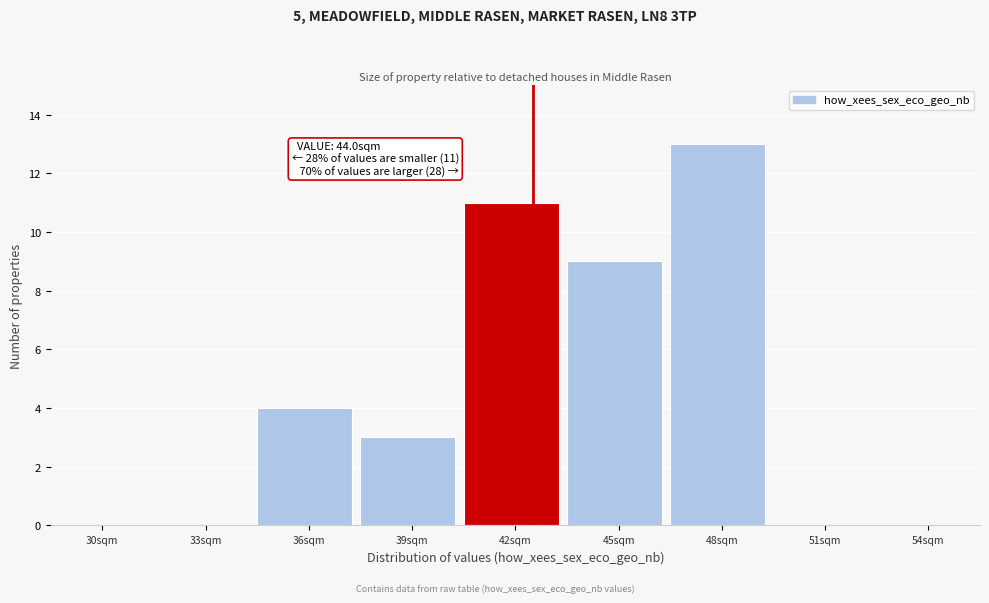

Reading right to left, extract all data points from this chart.

54sqm=0	51sqm=0	48sqm=13	45sqm=9	42sqm=11	39sqm=3	36sqm=4	33sqm=0	30sqm=0